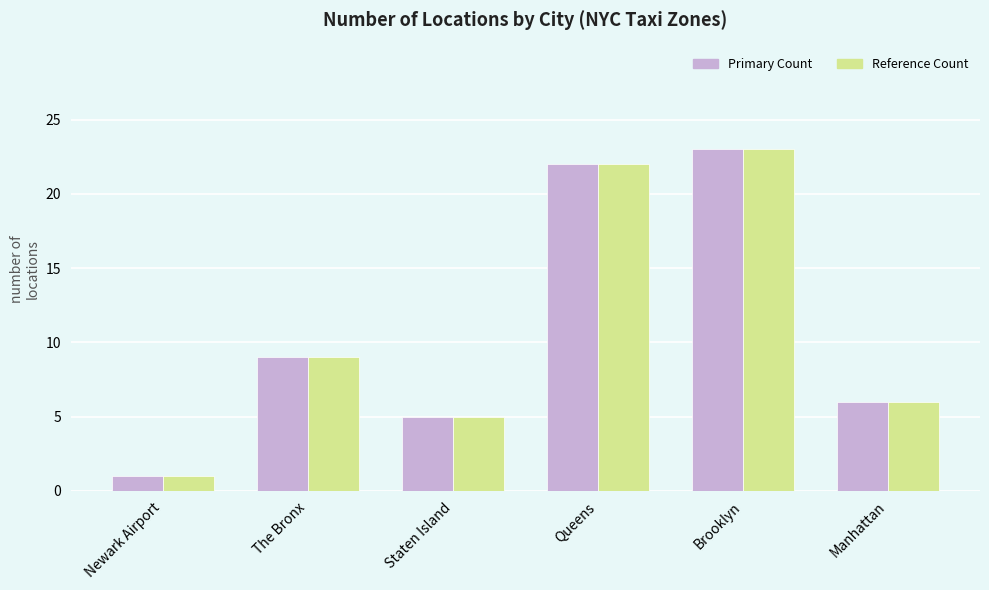

At which category is the sum across all series the highest?

Brooklyn